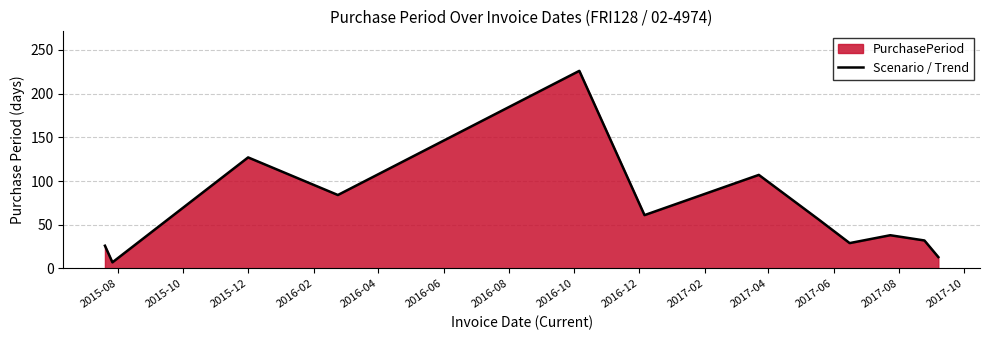

What is the maximum value shown in the chart?

226